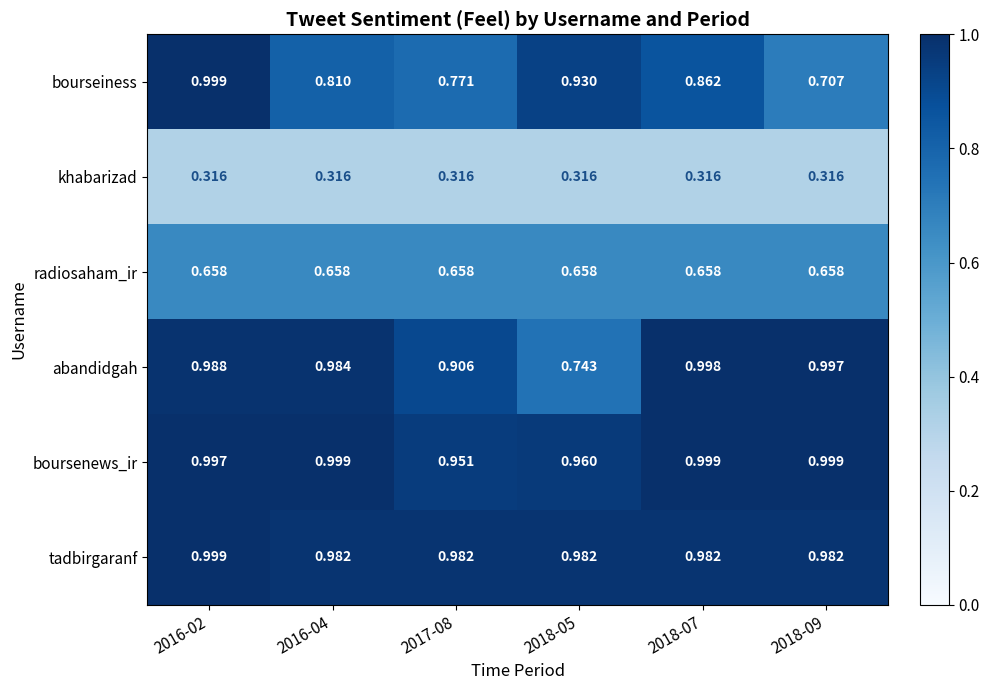

At 2016-04, list the series in order from largest to smallest.

boursenews_ir, abandidgah, tadbirgaranf, bourseiness, radiosaham_ir, khabarizad